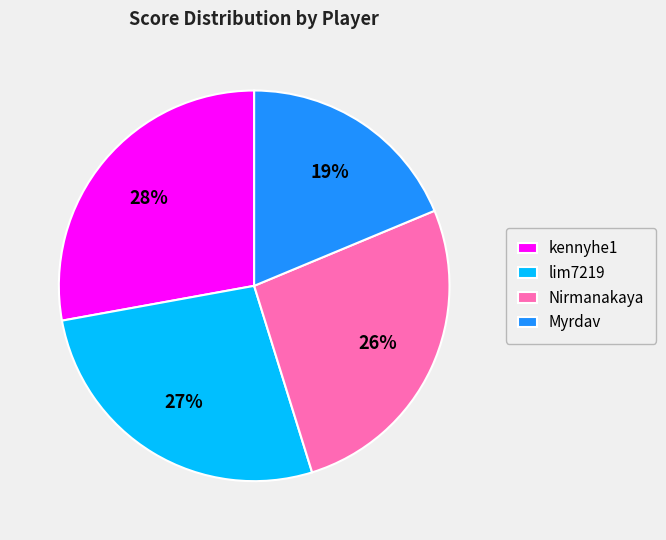

Does any single category account for the majority?

No